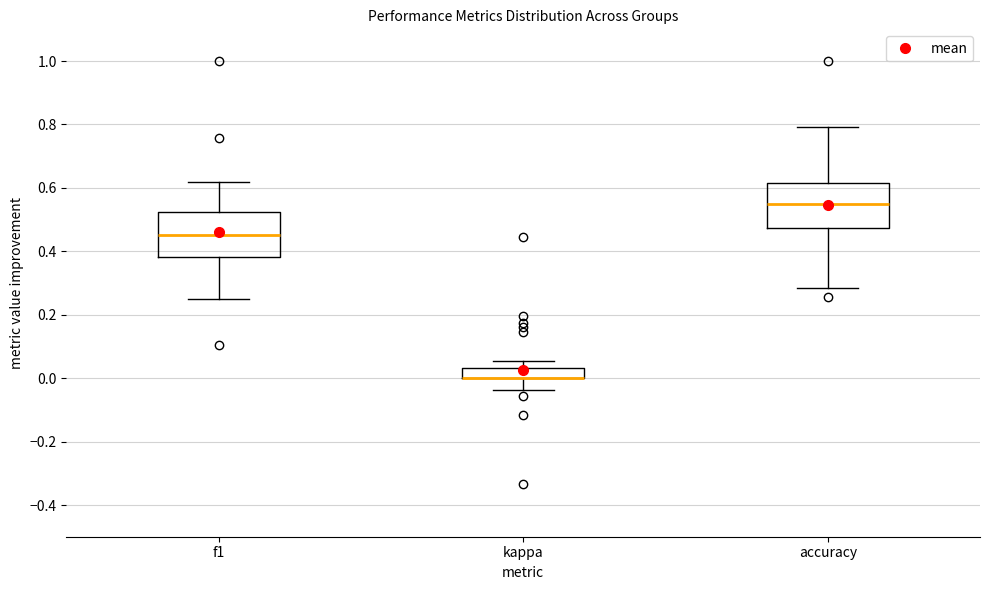

Reading left to right, read every box against the y-axis: the position of its median line, the range the box covers, and the ends of its whiskers. The values are not printed on the chart, so give them approximately, as read against the axis.

f1: median 0.46, box 0.38 to 0.52, whiskers 0.26 to 0.62
kappa: median 0.00 (drawn on the box's lower edge), box 0.00 to 0.04, whiskers -0.04 to 0.06
accuracy: median 0.56, box 0.48 to 0.62, whiskers 0.28 to 0.80